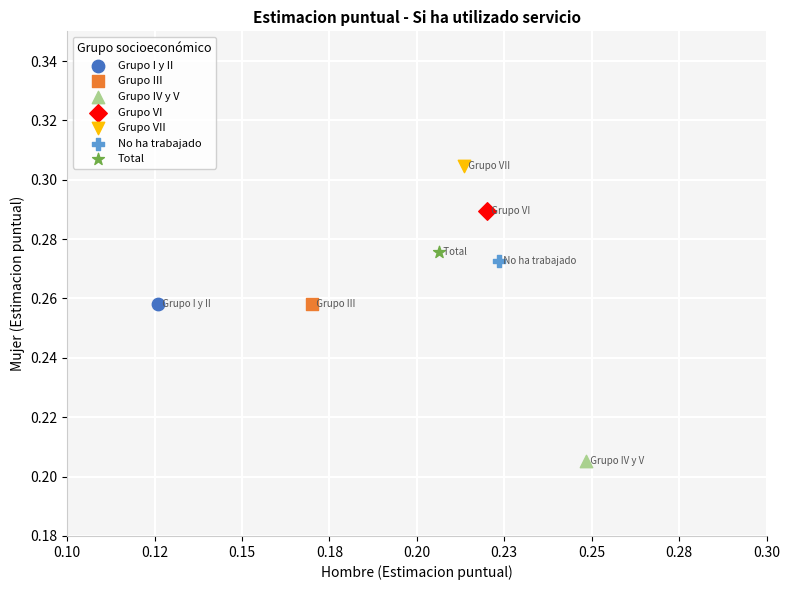

What are all the series names shown in the legend?

Grupo I y II, Grupo III, Grupo IV y V, Grupo VI, Grupo VII, No ha trabajado, Total